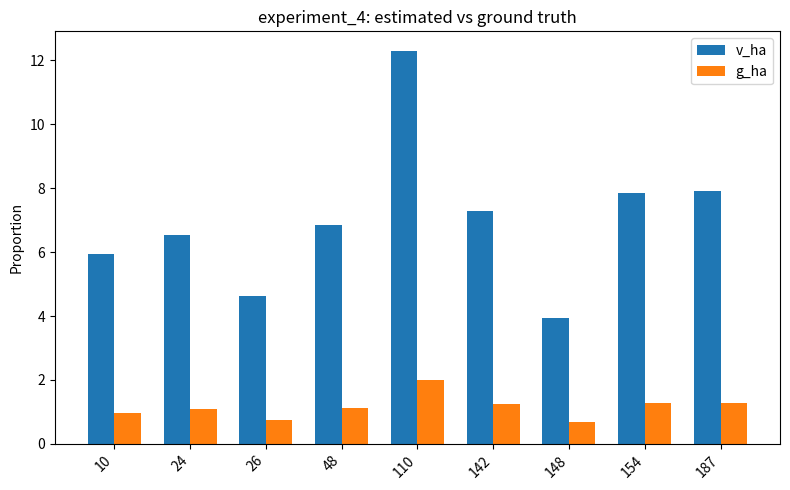

Where does the v_ha series first go above 6?

24